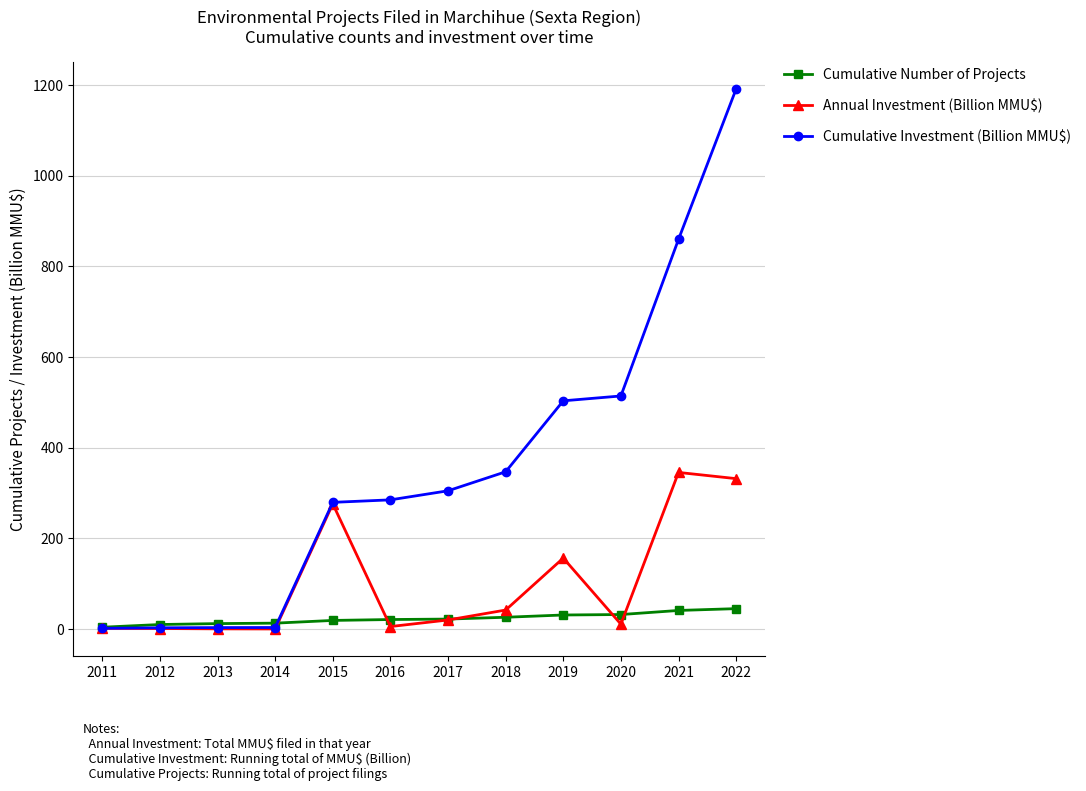

What is the value of the Cumulative Number of Projects point at the 11th from the left?

41.0